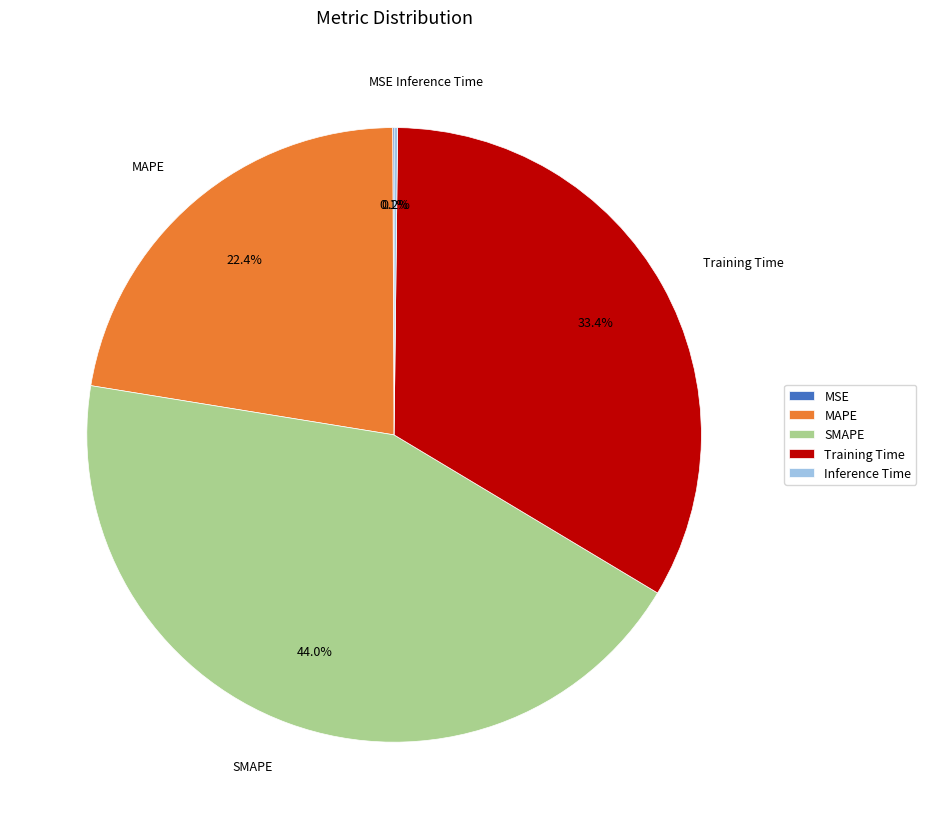

The Training Time slice represents 22% of the pie. True or false?

False